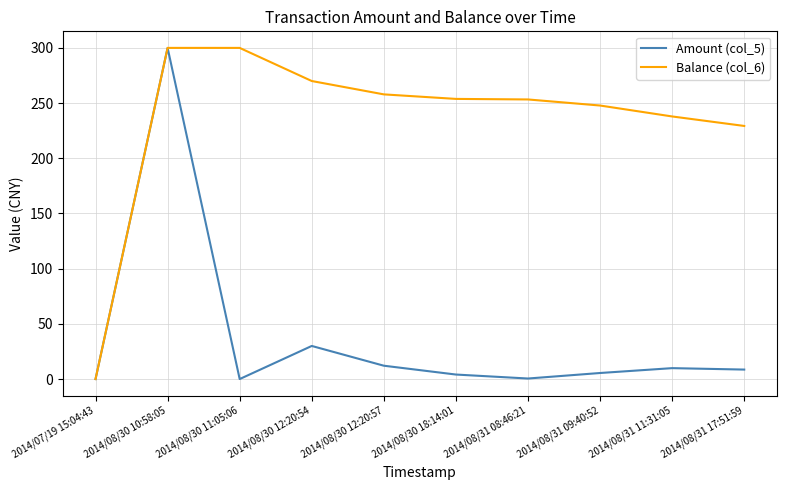

In Amount (col_5), how many points are lower than both neighbors (excluding endpoints)?

2